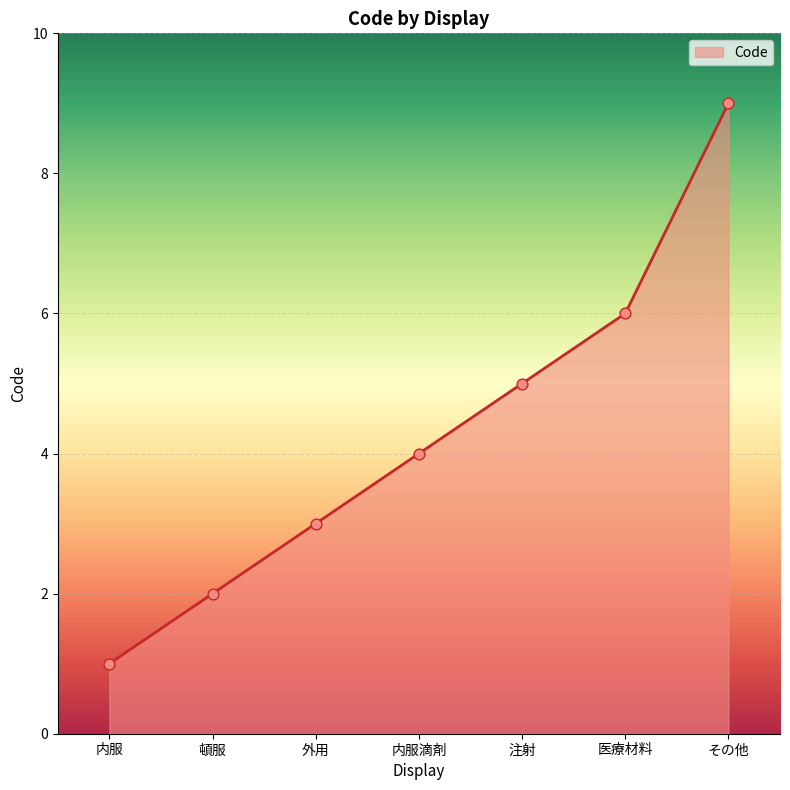

Between 頓服 and 内服, which is larger?

頓服